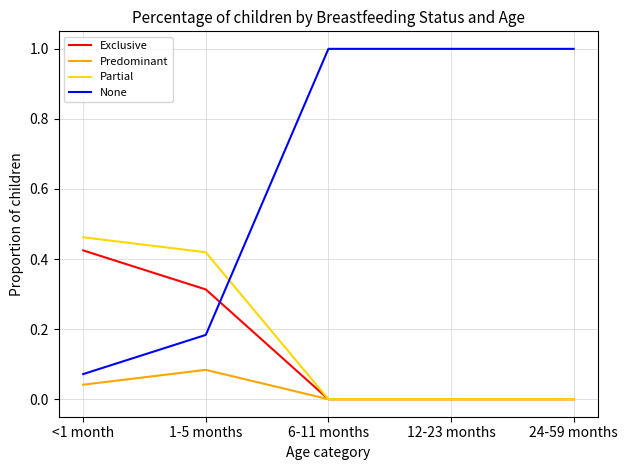

Which series changed the most between 1-5 months and 12-23 months?

None